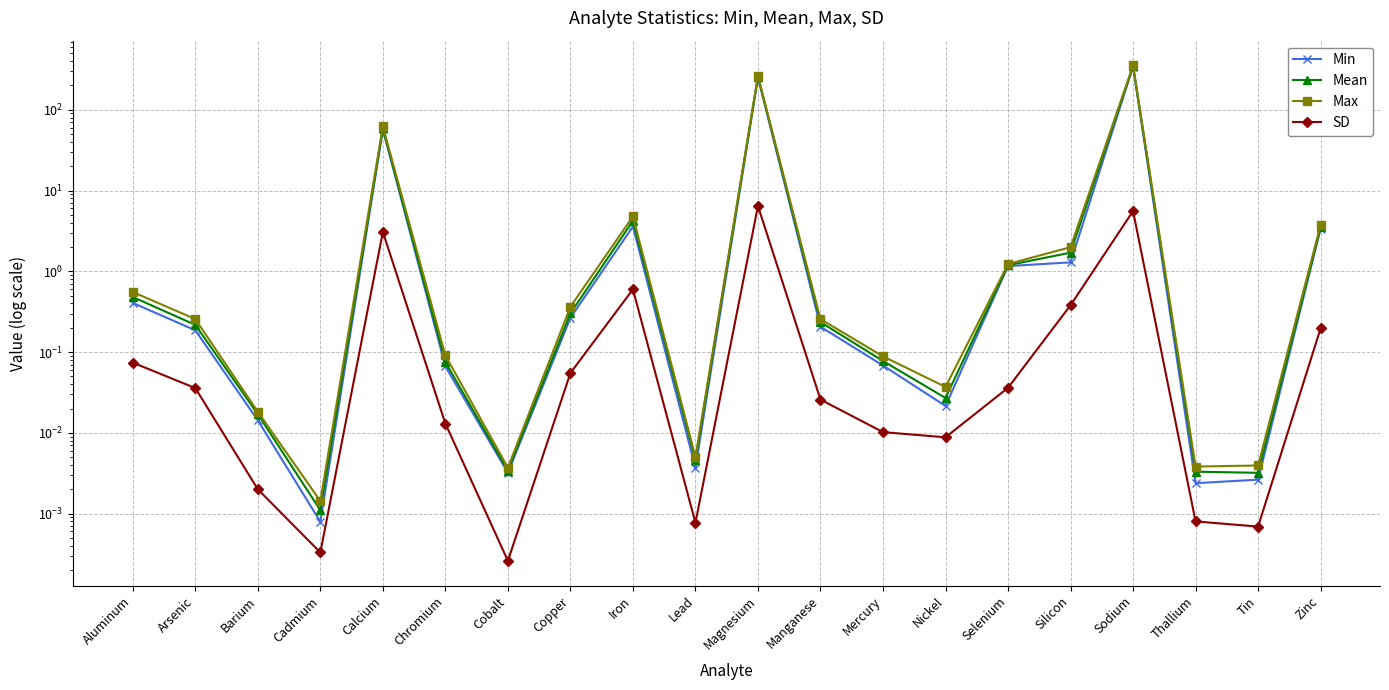

How many lines are shown in the chart?

4